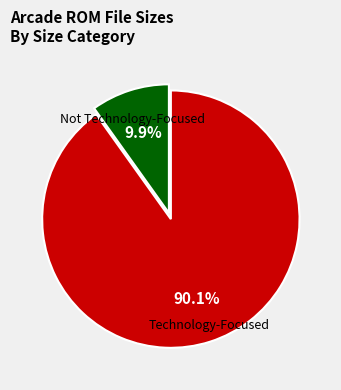

How many segments does this pie chart have?

2